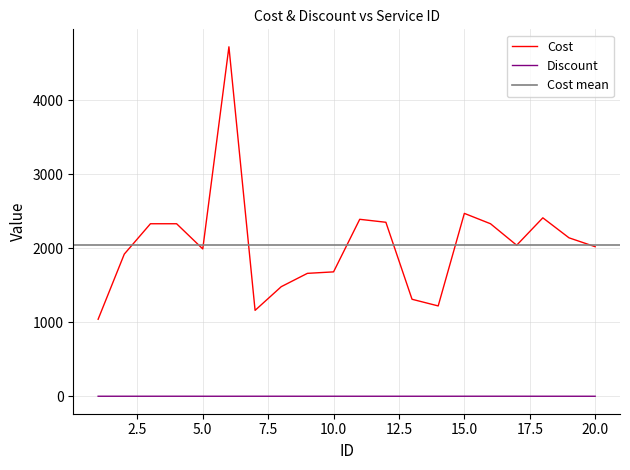

At which category does the chart reach its peak across all series?

6